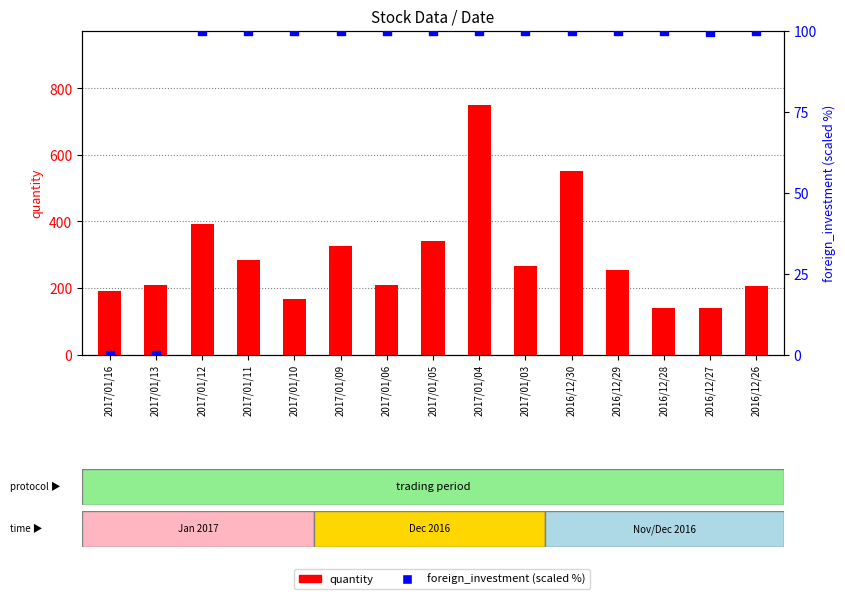

At how many categories does at least one series exceed 322?

5